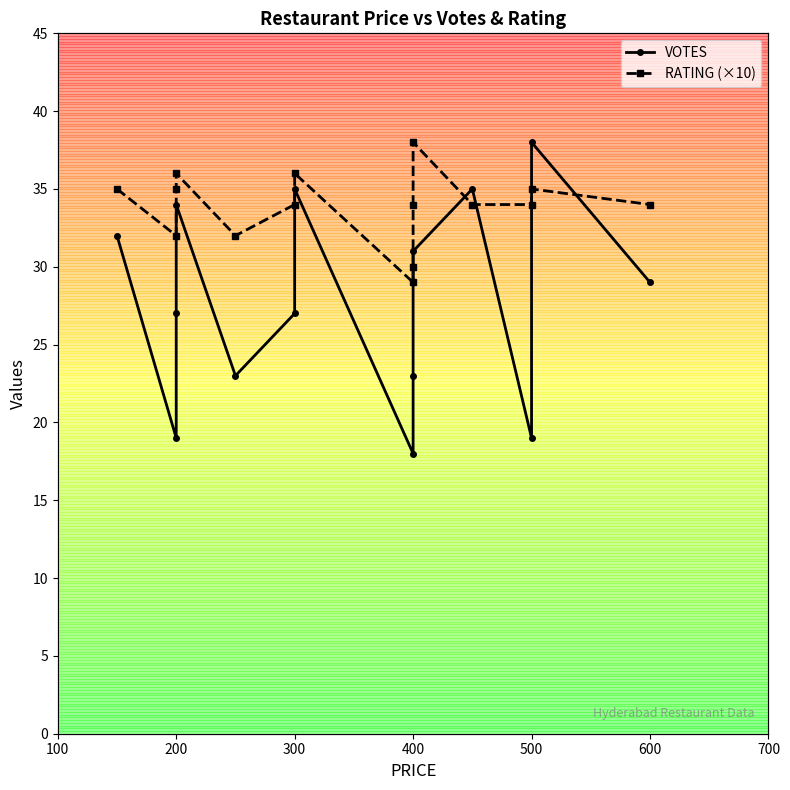

What is the sum of all VOTES values?

420